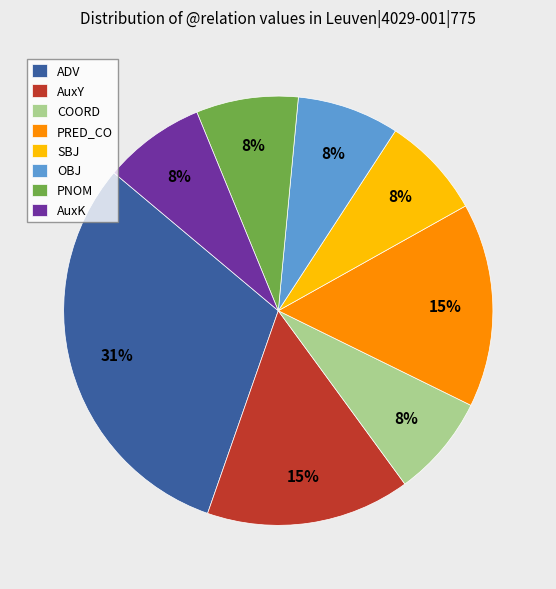

How many slices are in this pie chart?

8